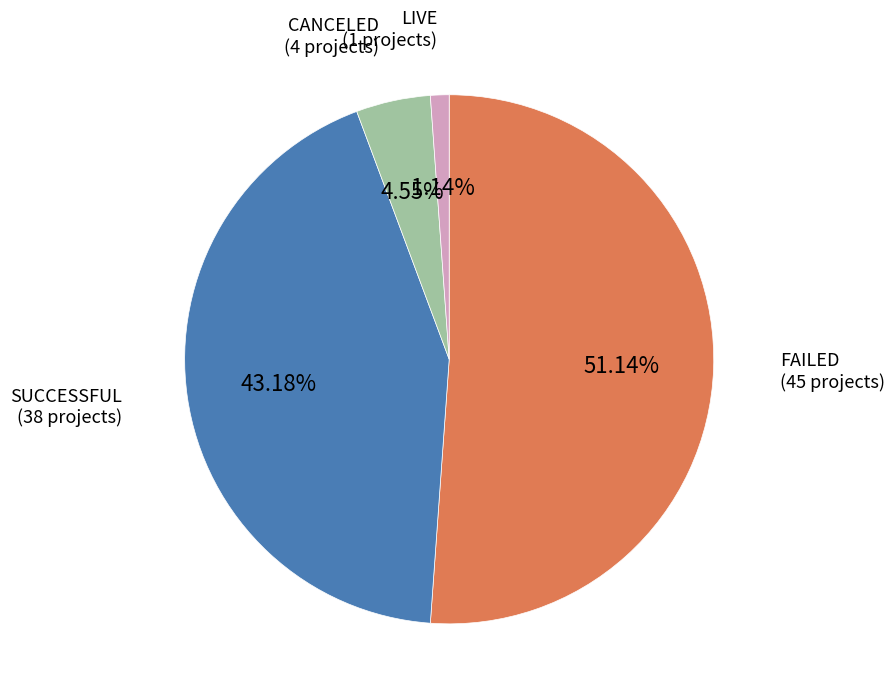

Is there any slice that represents more than half of the pie?

Yes